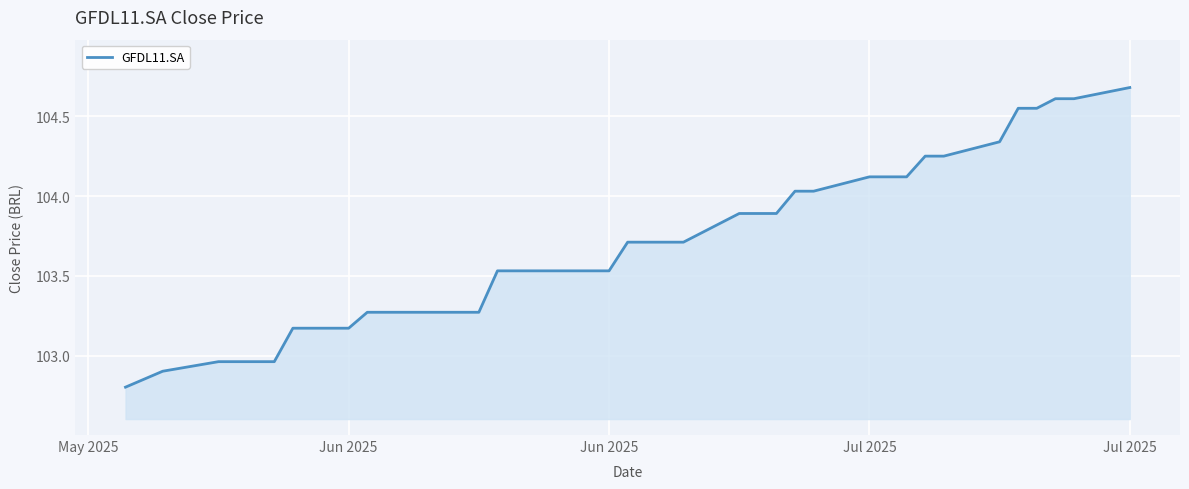

What is the maximum value shown in the chart?

104.7